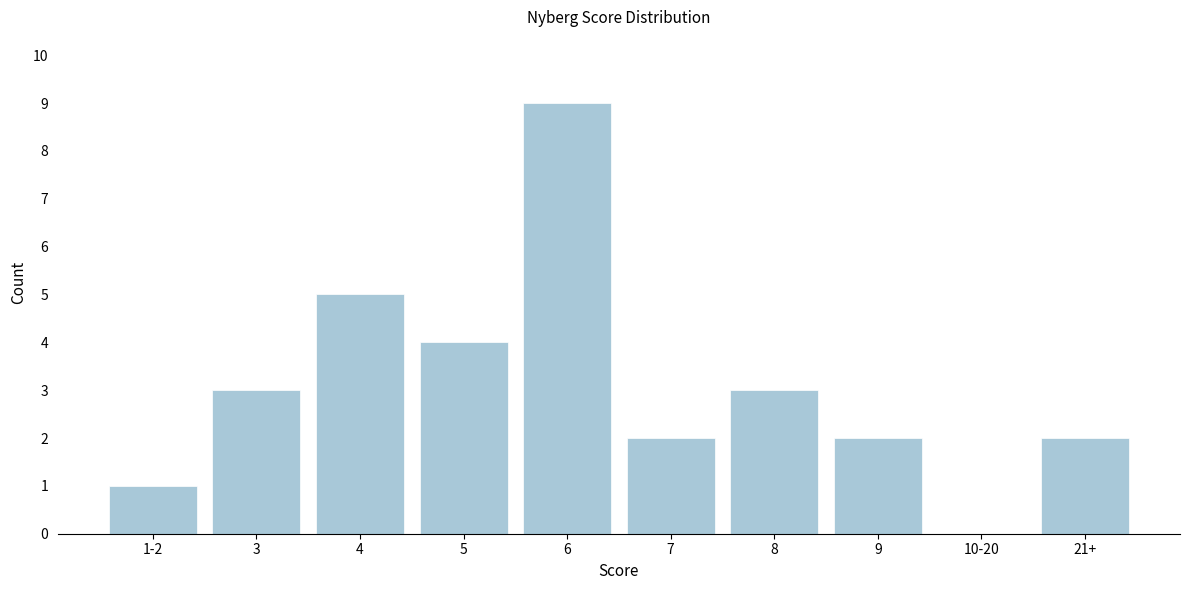

Reading right to left, list all the values displayed in this chart.

21+=2	10-20=0	9=2	8=3	7=2	6=9	5=4	4=5	3=3	1-2=1